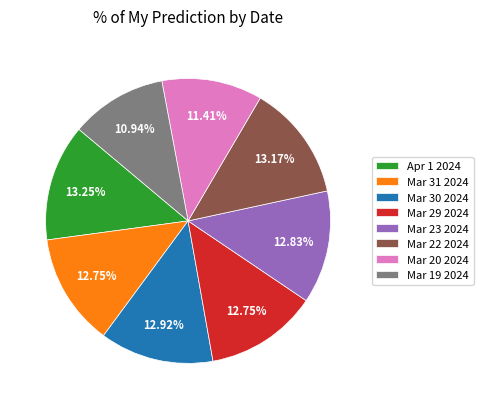

How many segments does this pie chart have?

8